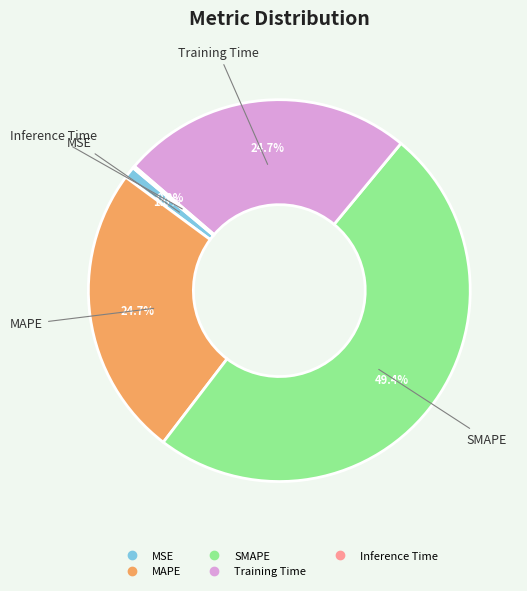

Which has a higher value, MAPE or SMAPE?

SMAPE